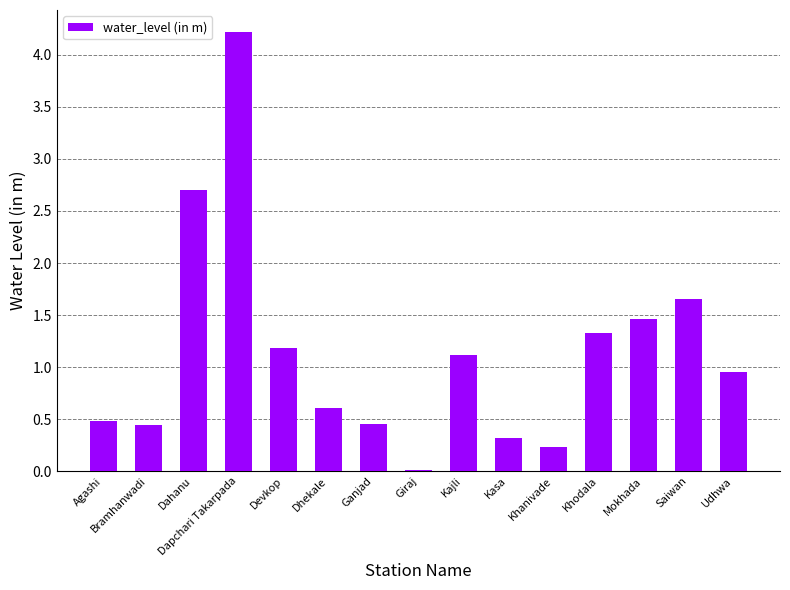

Is it true that the value at Dhekale is 0.9?

False